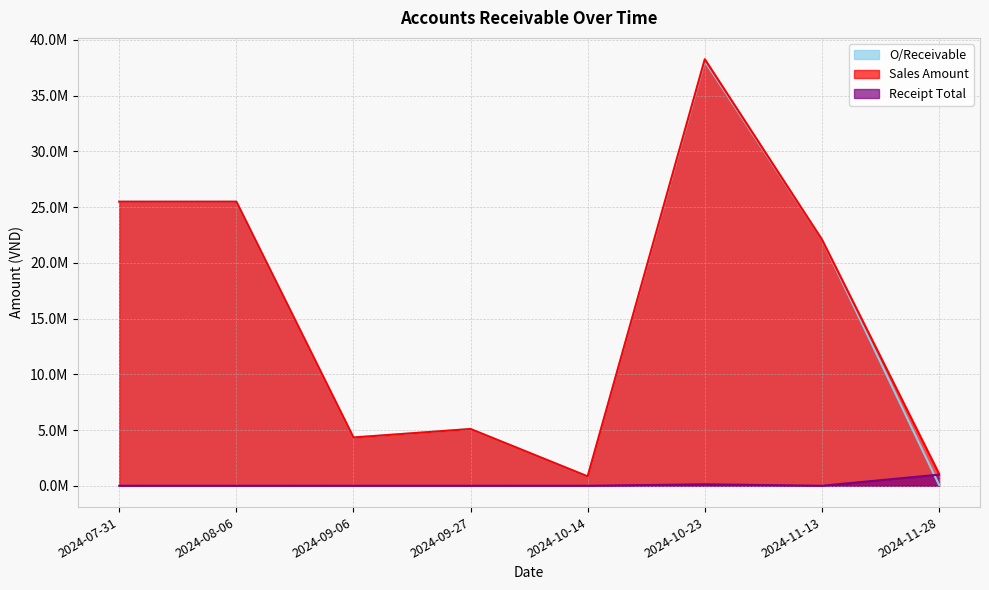

What is the maximum value for O/Receivable?

38098160